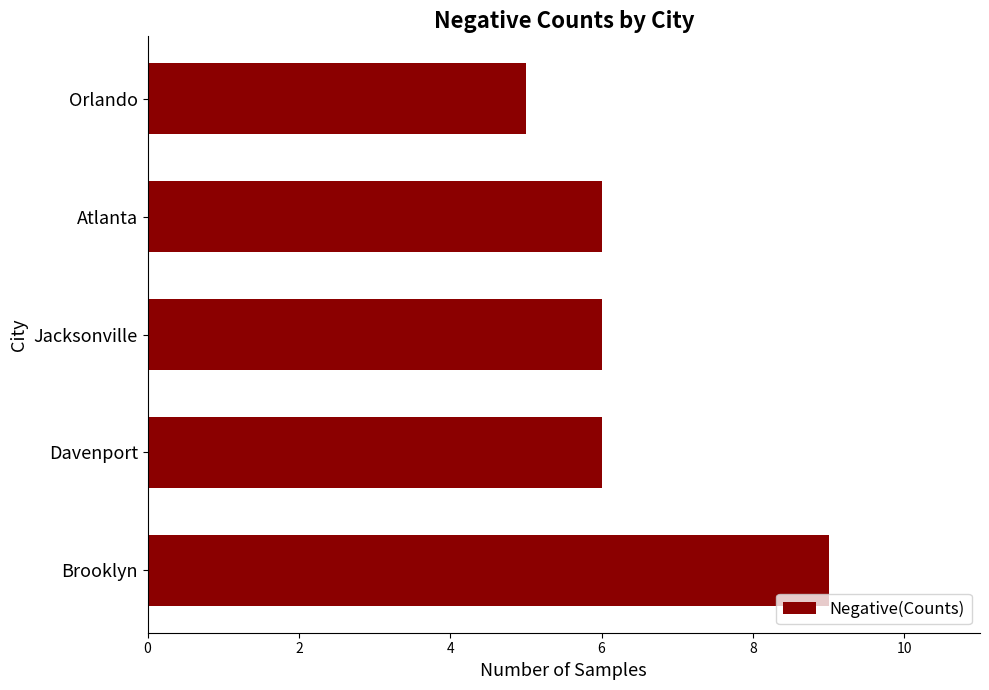

Reading top to bottom, list all the values displayed in this chart.

Orlando=5	Atlanta=6	Jacksonville=6	Davenport=6	Brooklyn=9